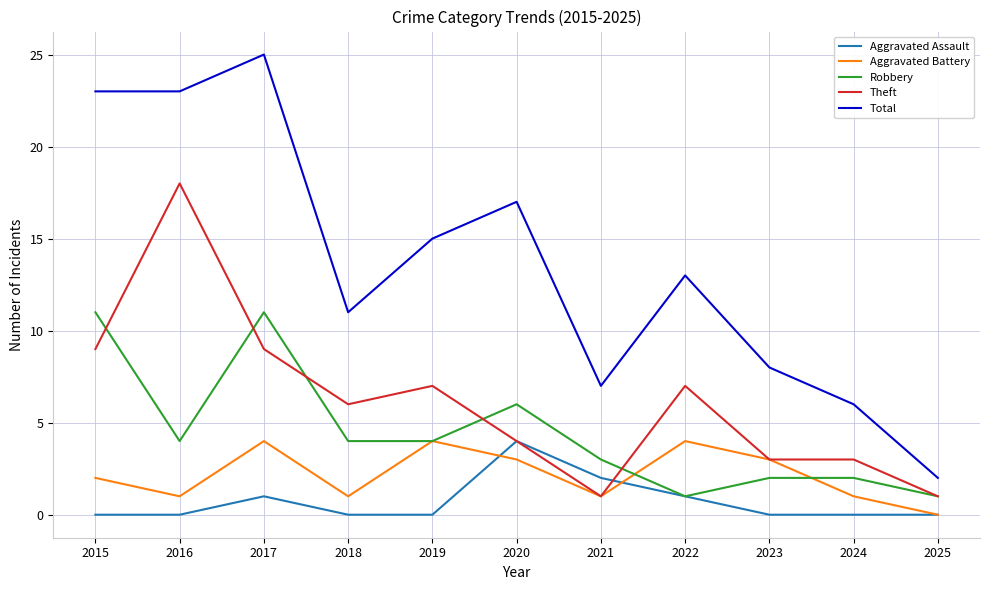

Reading left to right, list all the values displayed in this chart.

Aggravated Assault: 2015=0	2016=0	2017=1	2018=0	2019=0	2020=4	2021=2	2022=1	2023=0	2024=0	2025=0
Aggravated Battery: 2015=2	2016=1	2017=4	2018=1	2019=4	2020=3	2021=1	2022=4	2023=3	2024=1	2025=0
Robbery: 2015=11	2016=4	2017=11	2018=4	2019=4	2020=6	2021=3	2022=1	2023=2	2024=2	2025=1
Theft: 2015=9	2016=18	2017=9	2018=6	2019=7	2020=4	2021=1	2022=7	2023=3	2024=3	2025=1
Total: 2015=23	2016=23	2017=25	2018=11	2019=15	2020=17	2021=7	2022=13	2023=8	2024=6	2025=2